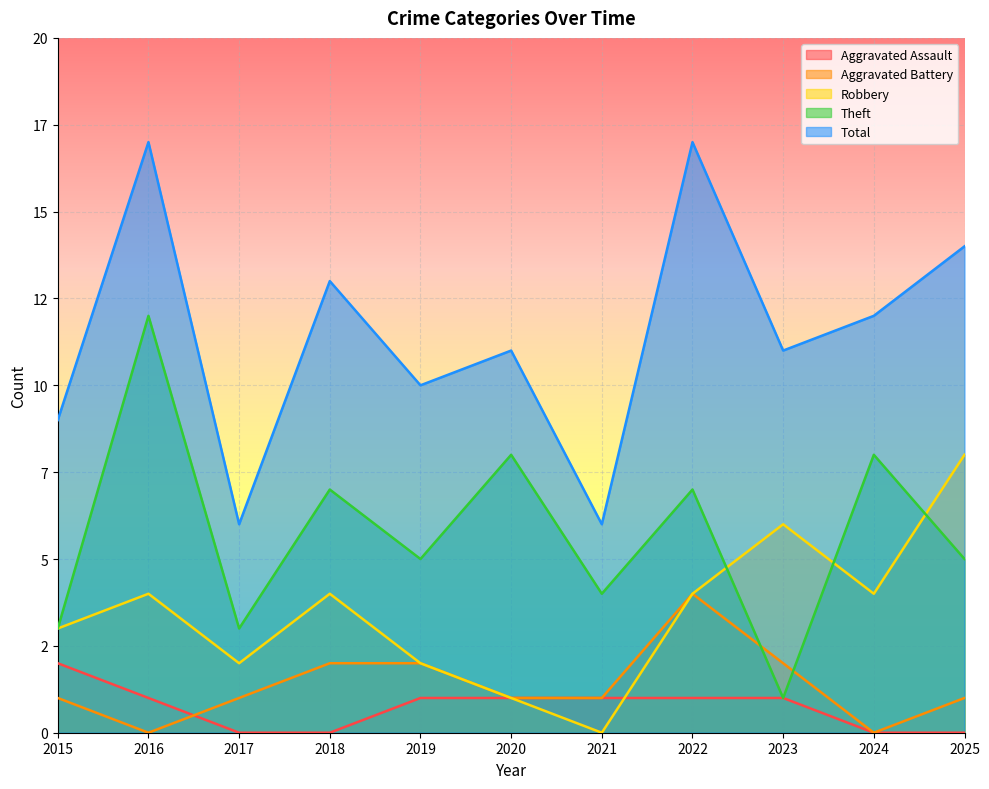

What is the difference between the highest and lowest values at 2015?

8